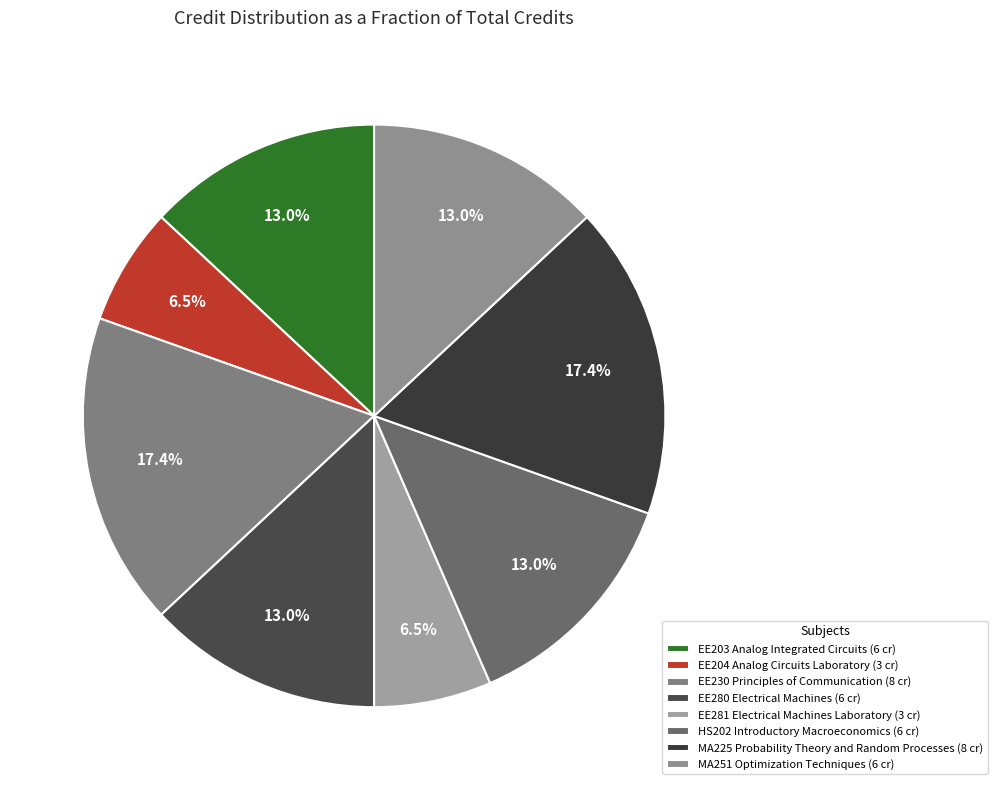

Combined, do EE230 Principles of Communication and MA251 Optimization Techniques account for over 50%?

No